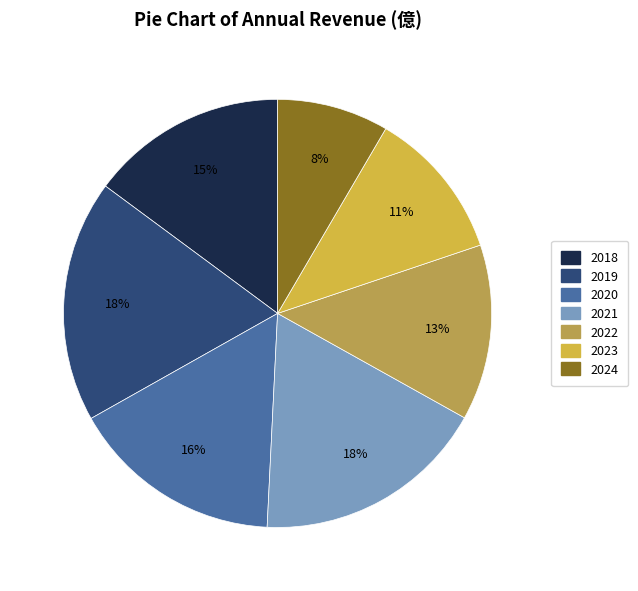

True or false: 2024 accounts for 1% of the total.

False